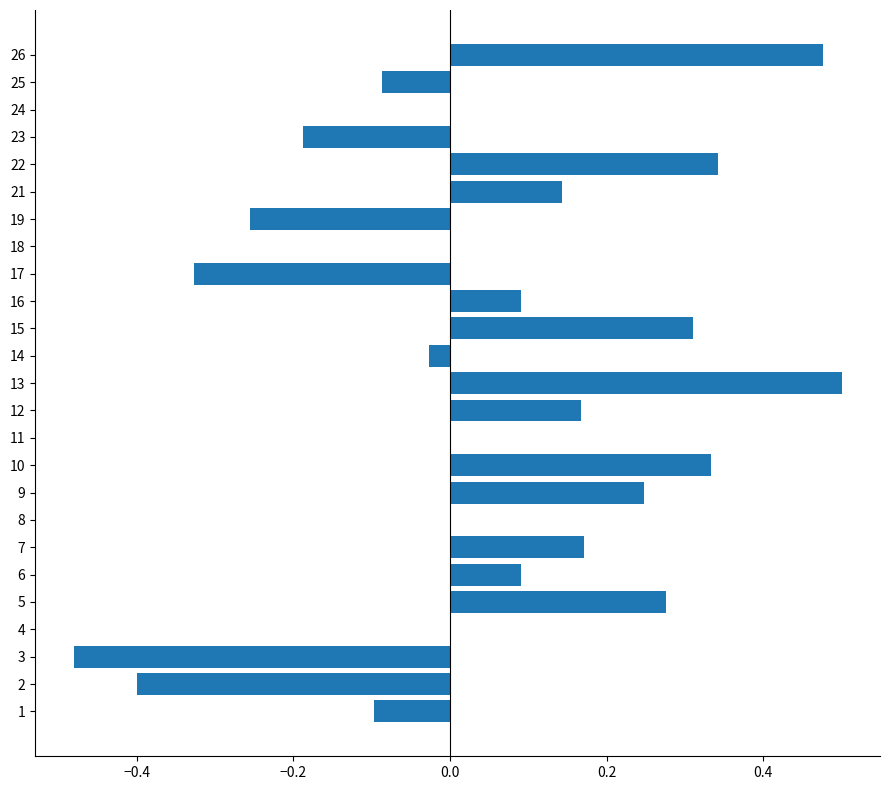

Are the bars horizontal?

Yes